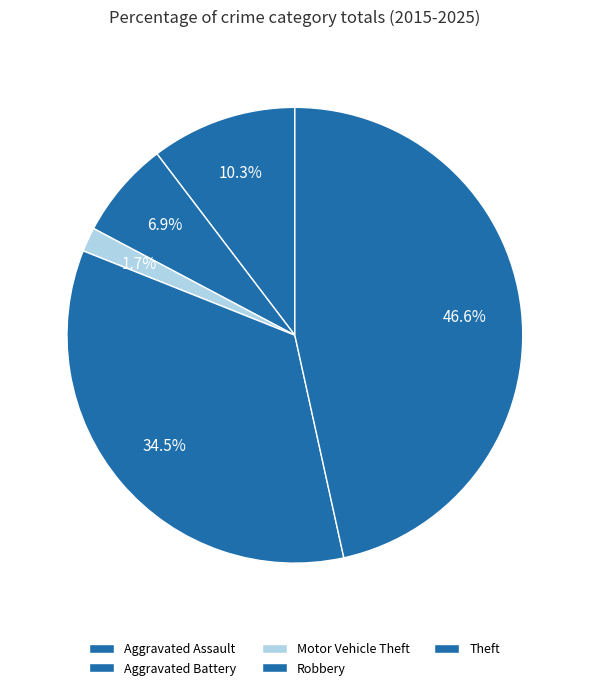

Count the number of slices in the pie.

5